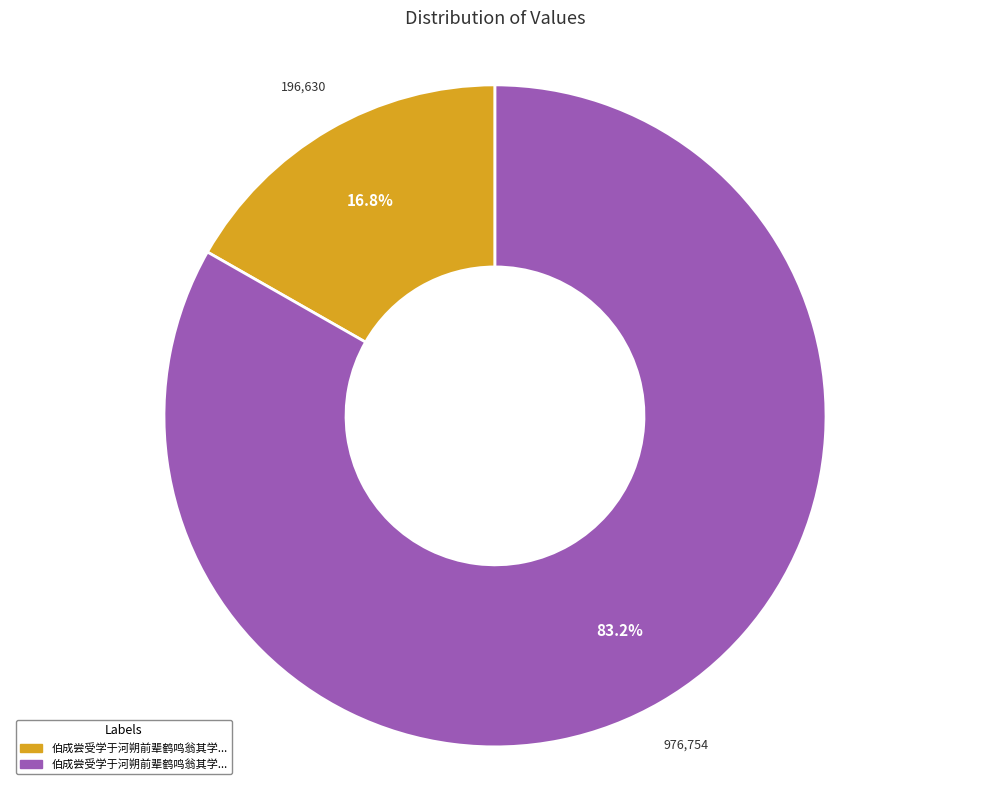

Is there any slice that represents more than half of the pie?

Yes